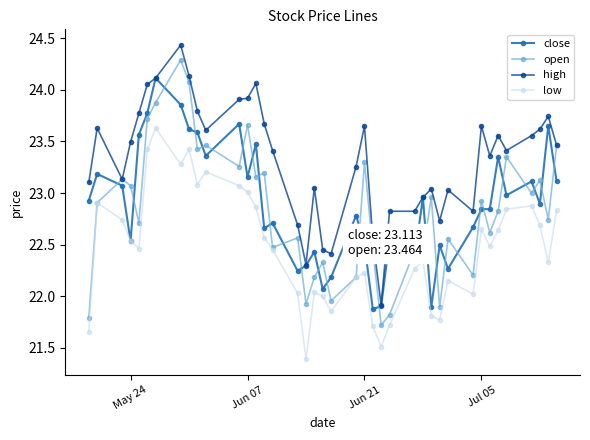

Which series has the widest spread of values?

open